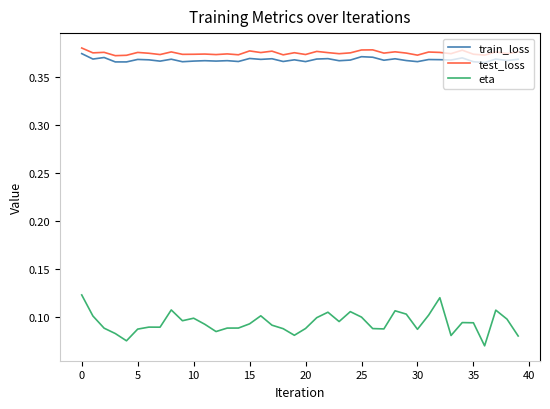

Which series has the largest range (max minus min)?

eta